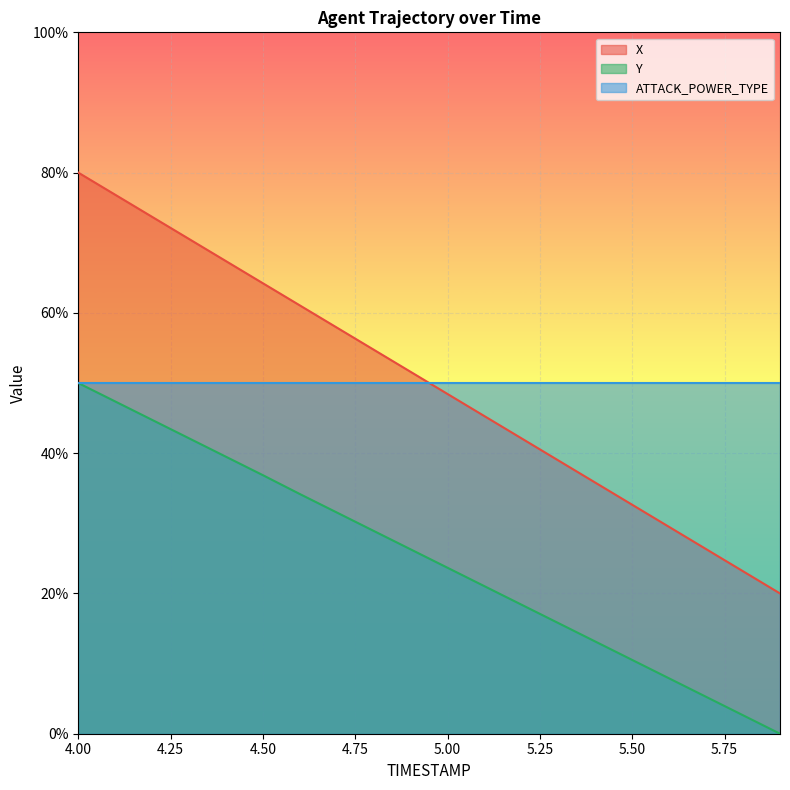

How many categories are shown in the chart?

20